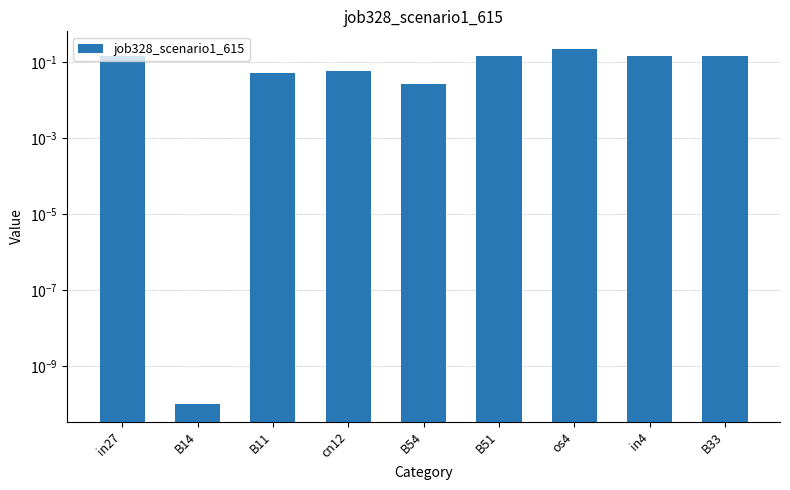

Does the chart contain any negative values?

No